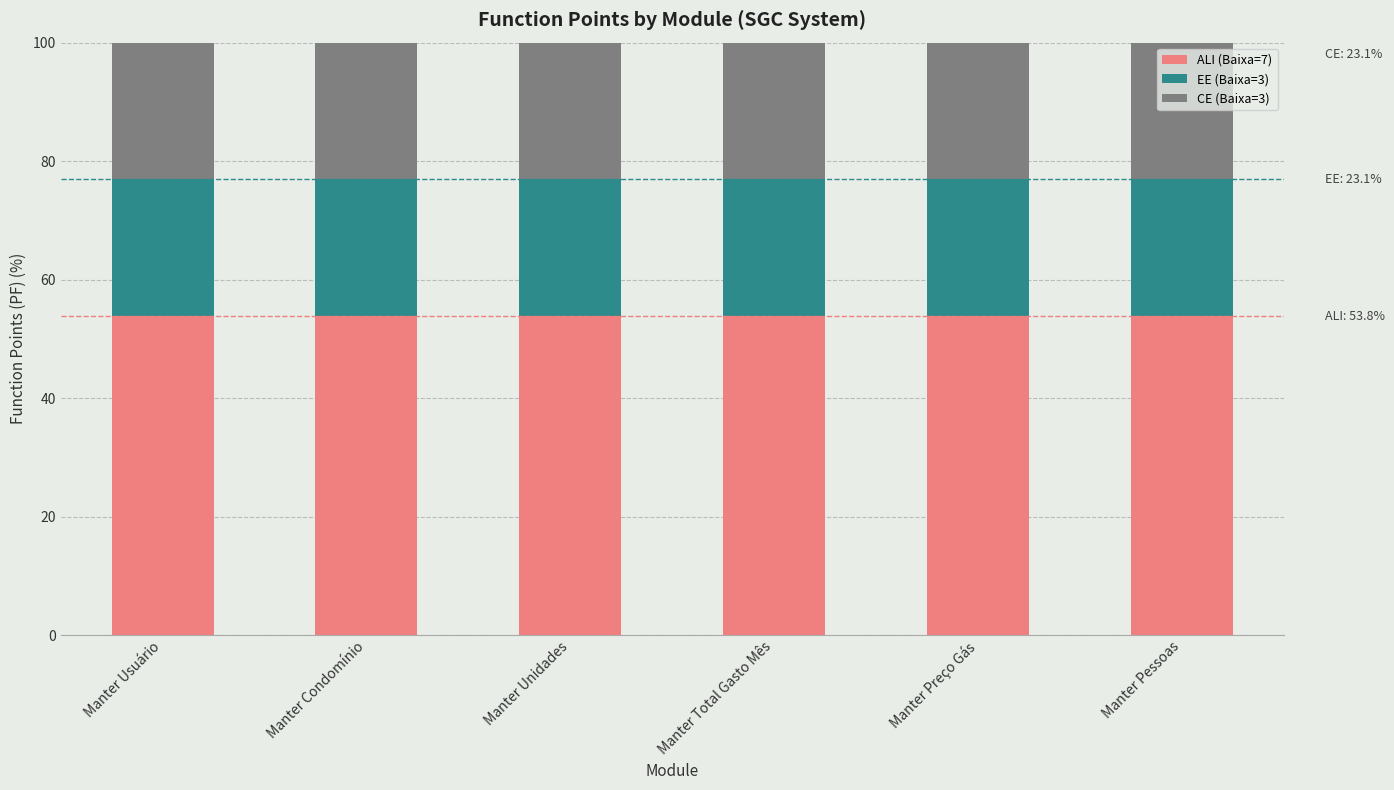

How many categories are shown in the chart?

6